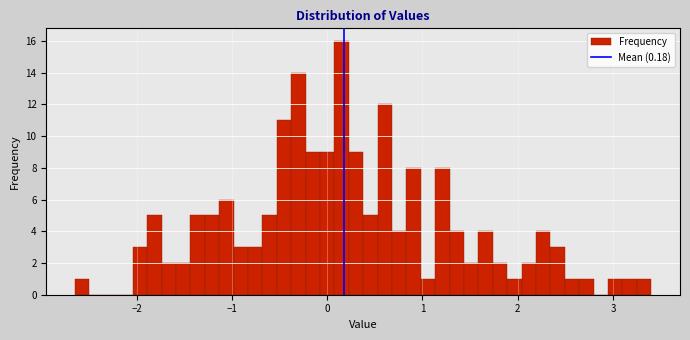

Read against the x-axis, roughly where is the centre of the tallest bar?

0.2